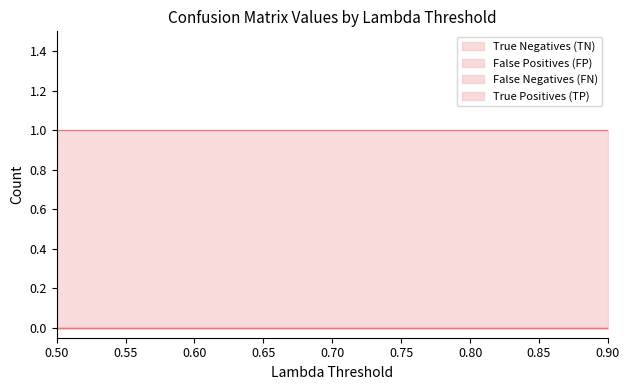

At which category is the sum across all series the highest?

0.5